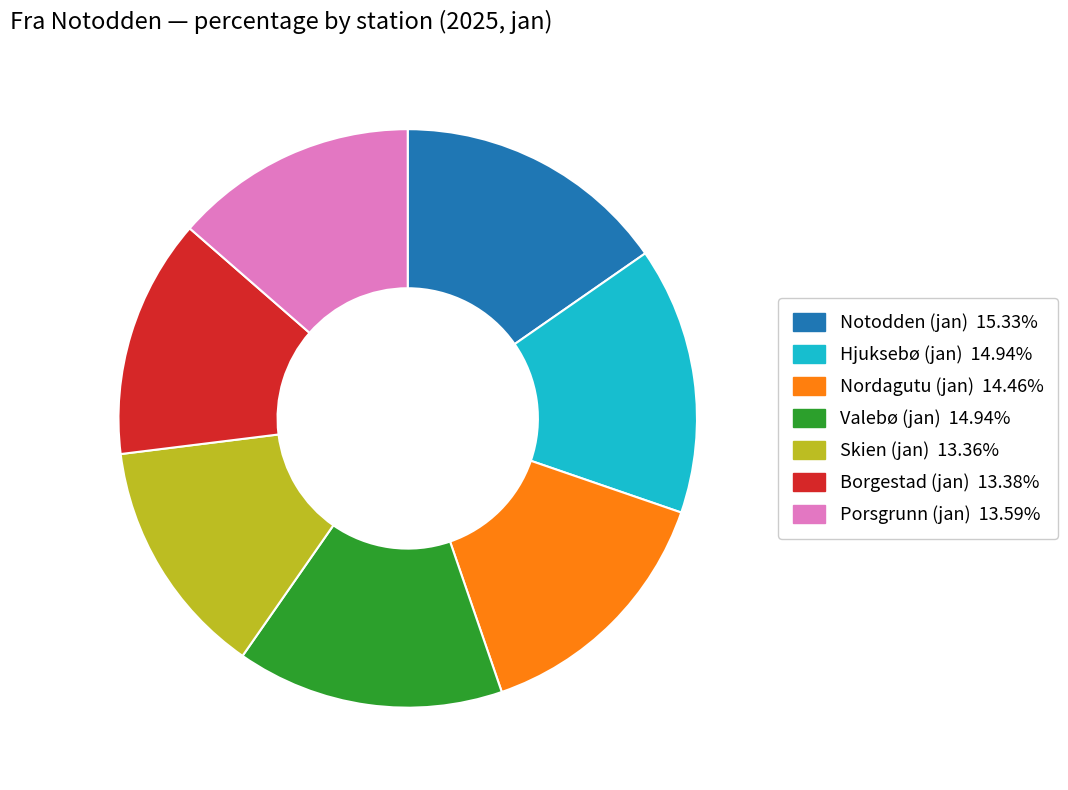

Approximately how many times larger is the value at Notodden (jan) compared to Nordagutu (jan)?

1.1